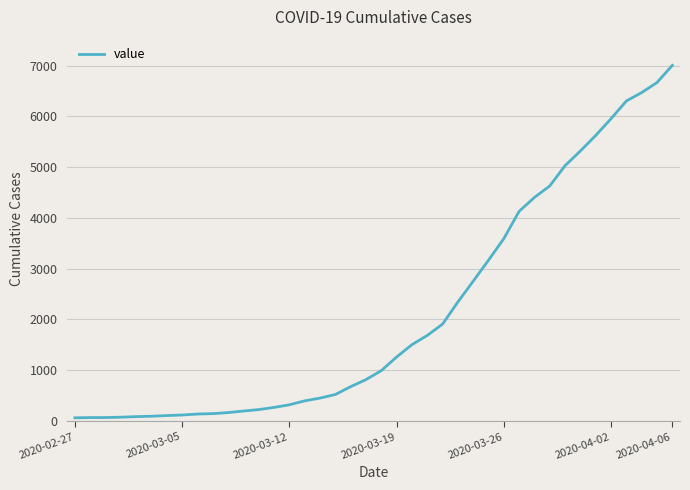

What is the maximum value shown in the chart?

7004